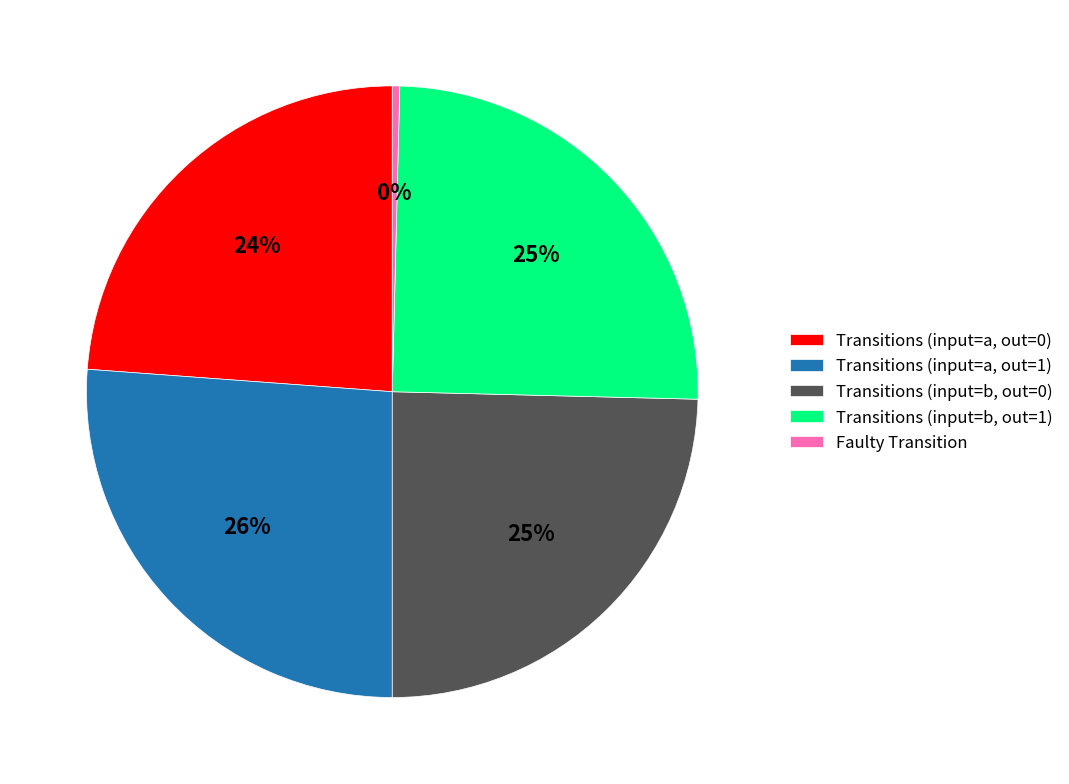

What percentage is the Transitions (input=a, out=1) slice, to the nearest percent?

26%